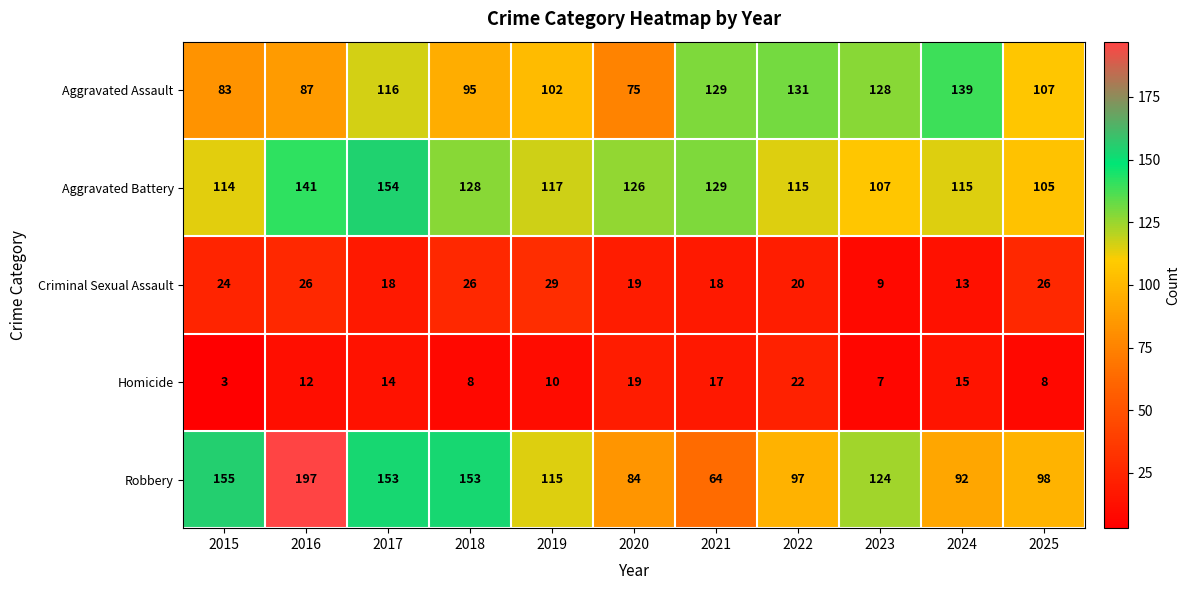

Rank the series at 2015 from lowest to highest value.

Homicide, Criminal Sexual Assault, Aggravated Assault, Aggravated Battery, Robbery